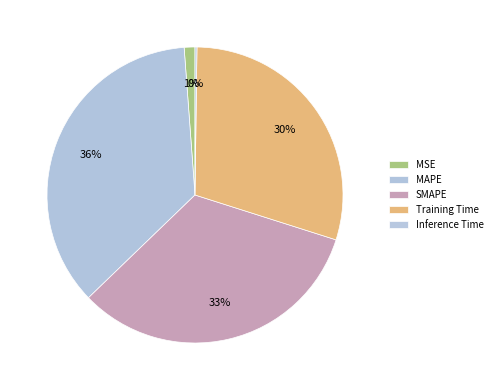

What is the total percentage of Training Time and SMAPE?

62.6%